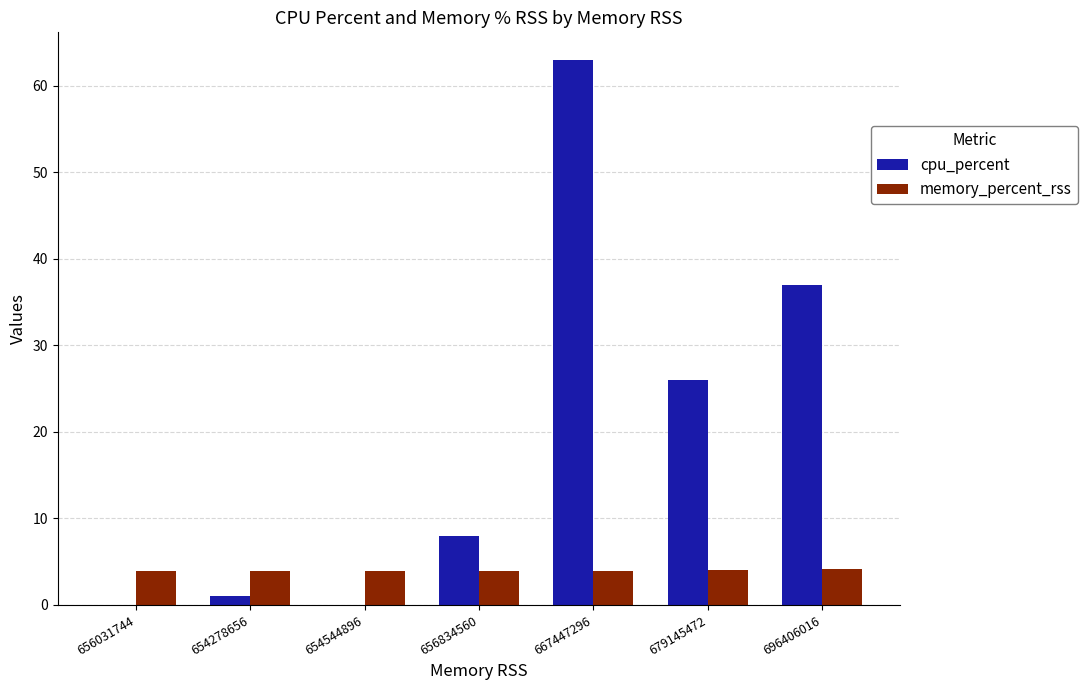

At which category is the sum across all series the highest?

667447296